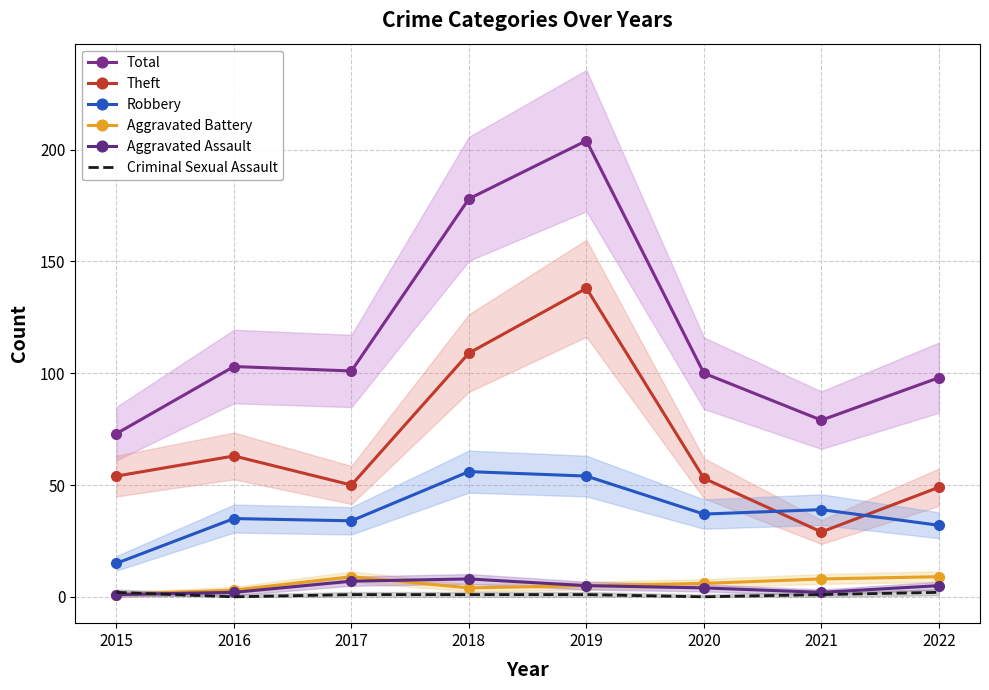

How many categories are shown in the chart?

8